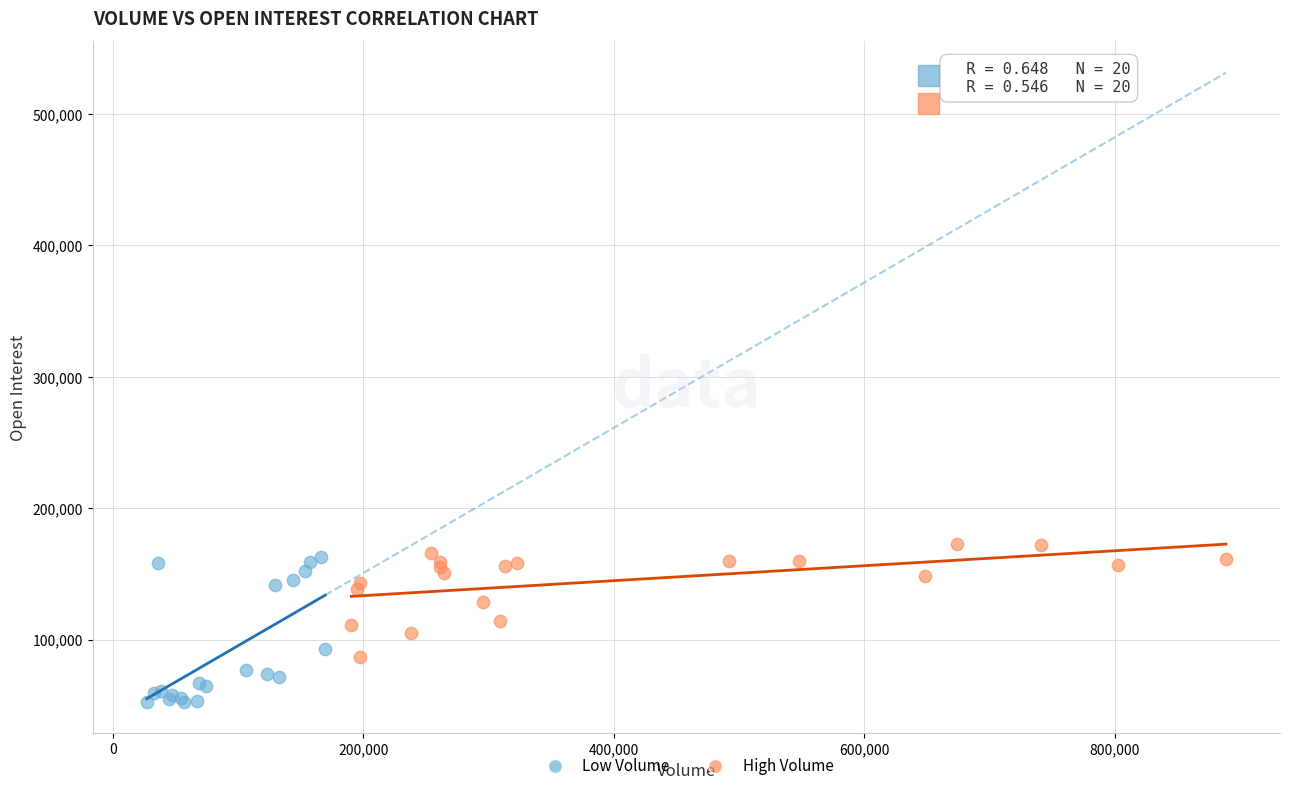

Which series contains the lowest Y value?

Low Volume